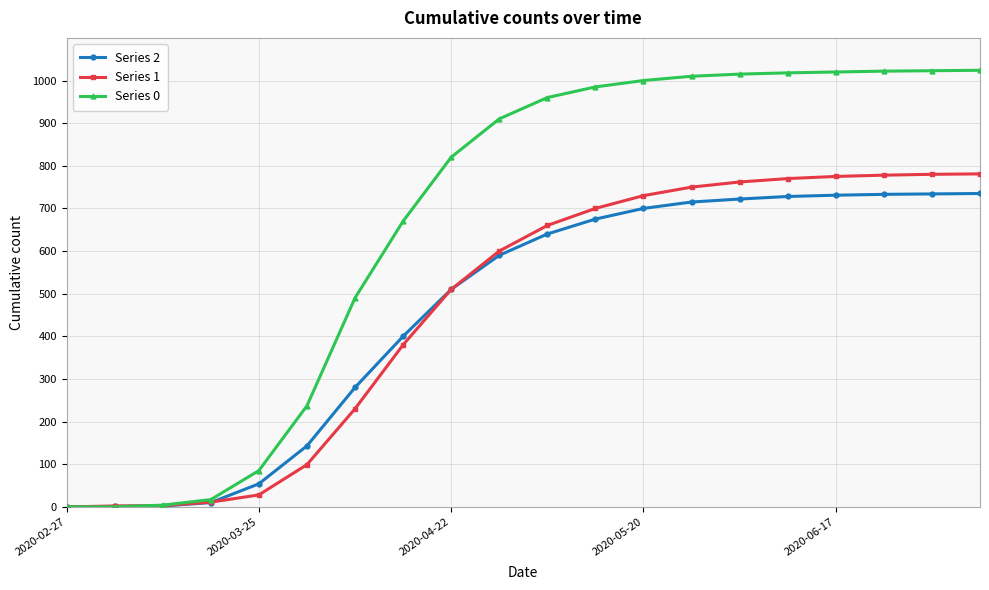

How many lines are shown in the chart?

3